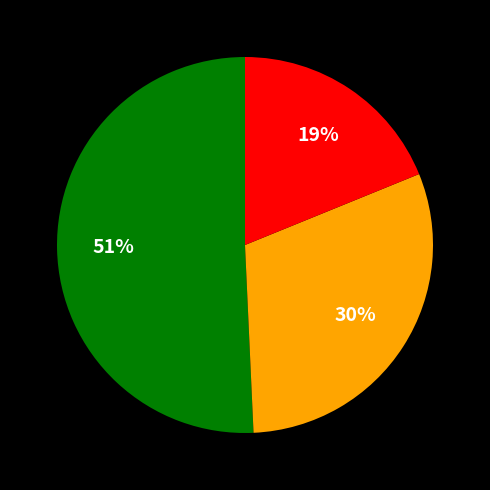

To the nearest percent, what is the average slice percentage?

33%